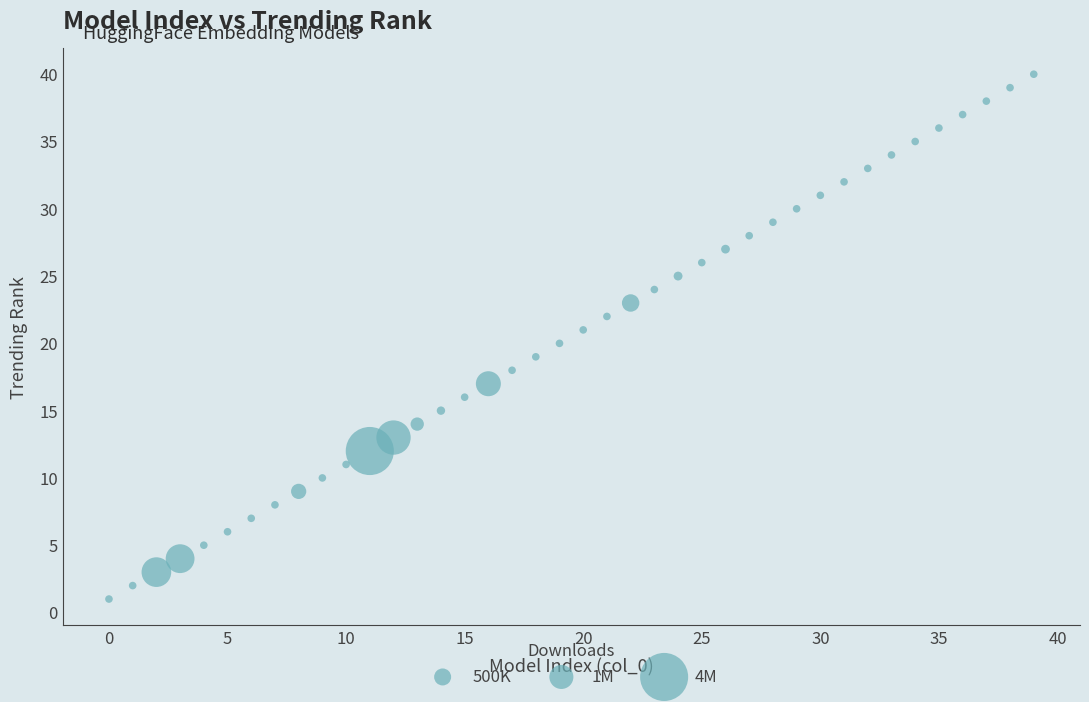

What is the range of Y values (max minus min)?

39